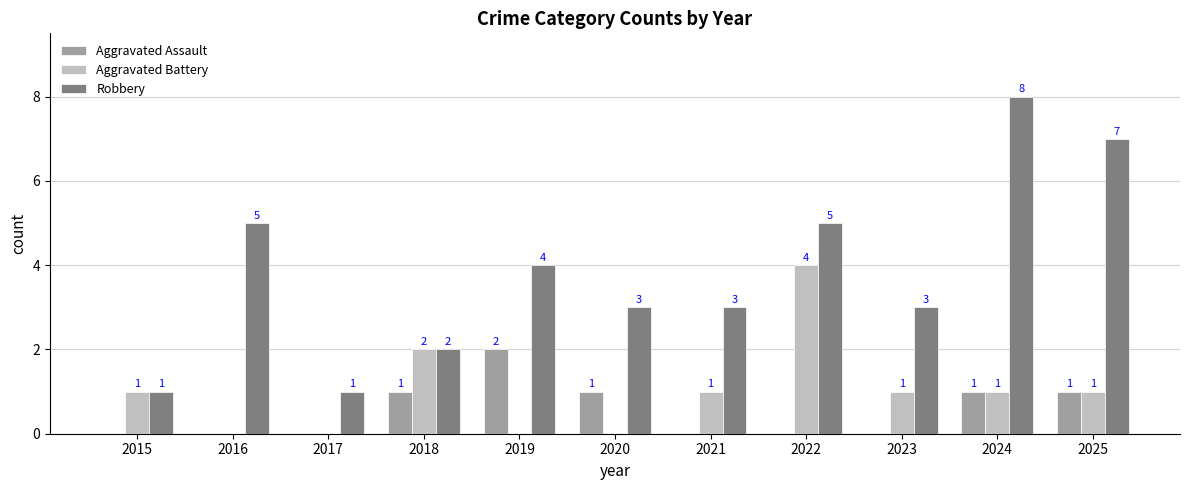

True or false: Aggravated Assault has a value of 2 at 2024.

False